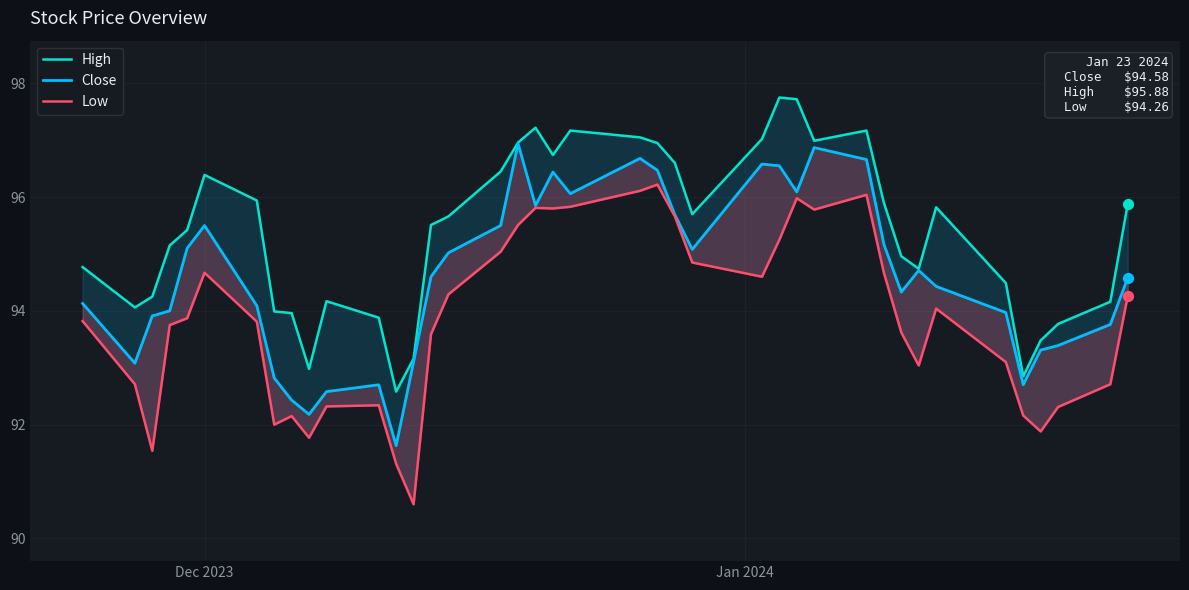

Which series contains the lowest Y value?

Low